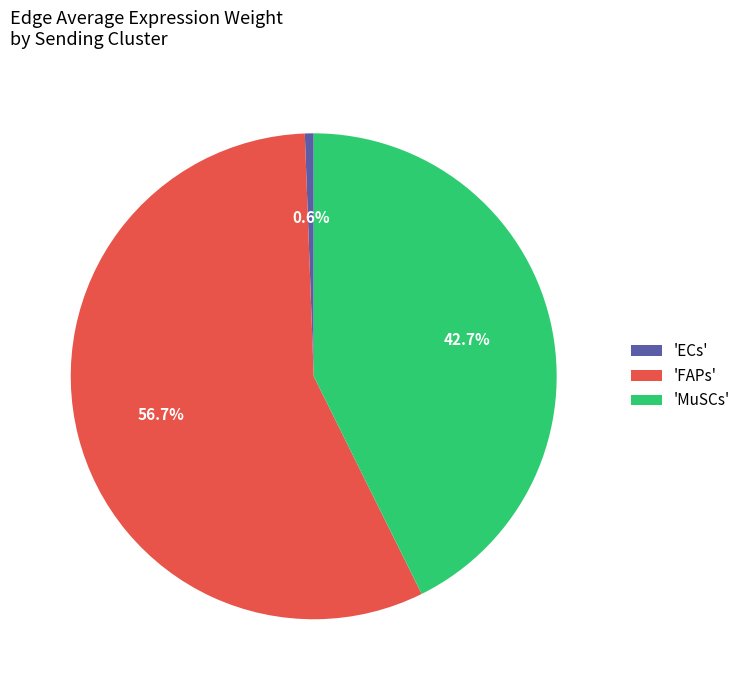

Is the sum of 'MuSCs' and 'FAPs' greater than half?

Yes